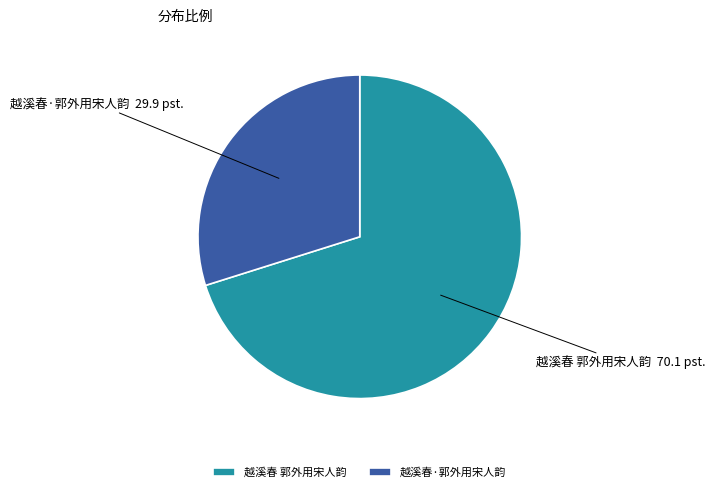

Which category has the biggest portion of the pie?

越溪春 郭外用宋人韵